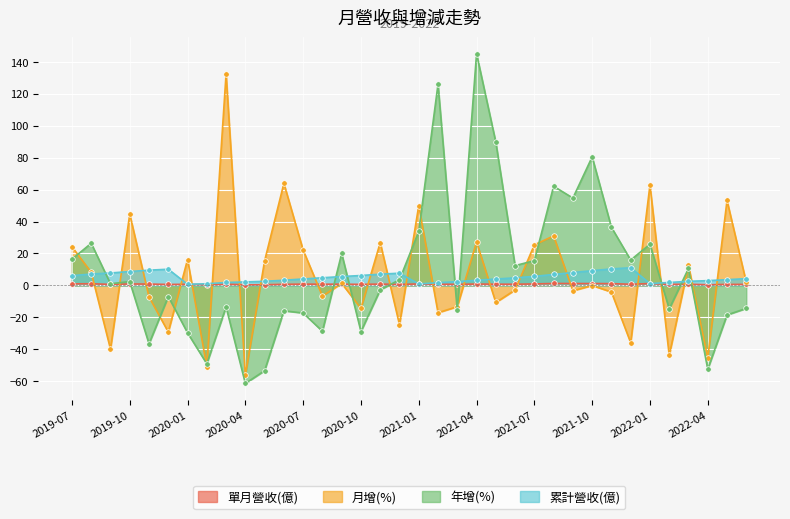

List the series in order of their peak value, highest first.

年增(%), 月增(%), 累計營收(億), 單月營收(億)